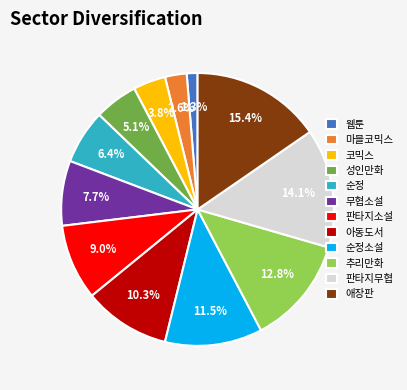

Is it true that 마블코믹스 is 8% of the pie?

False